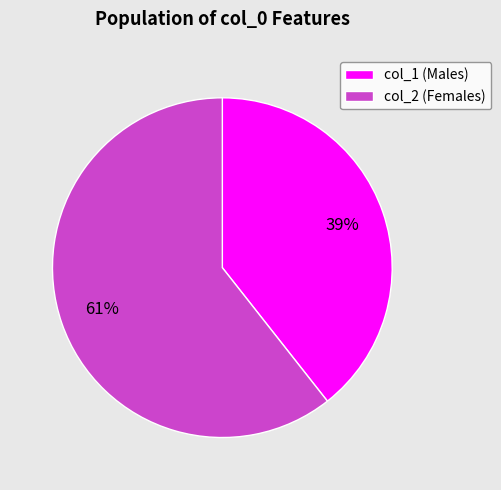

Between col_1 (Males) and col_2 (Females), which is larger?

col_2 (Females)